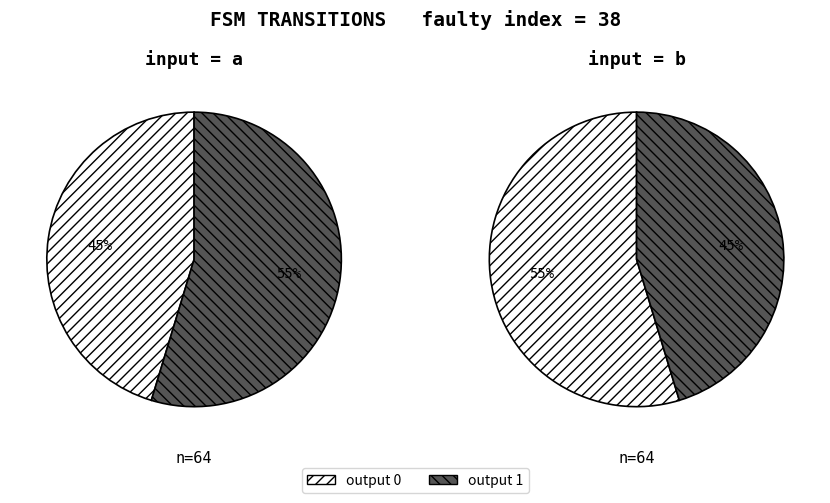

How many slices are in this pie chart?

2